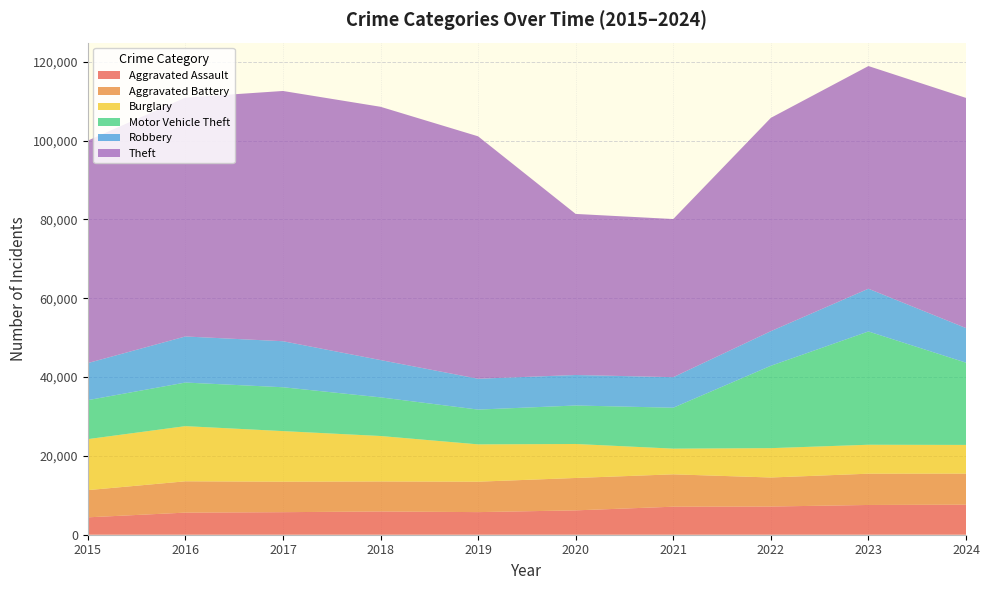

Reading left to right, what are all the values shown in this chart?

Aggravated Assault: 2015=4412	2016=5608	2017=5719	2018=5899	2019=5735	2020=6180	2021=7111	2022=7153	2023=7549	2024=7621
Aggravated Battery: 2015=6901	2016=7944	2017=7736	2018=7611	2019=7719	2020=8218	2021=8212	2022=7364	2023=7935	2024=7887
Burglary: 2015=12939	2016=13996	2017=12835	2018=11534	2019=9470	2020=8623	2021=6517	2022=7448	2023=7342	2024=7276
Motor Vehicle Theft: 2015=9888	2016=11060	2017=11126	2018=9805	2019=8825	2020=9764	2021=10381	2022=20897	2023=28742	2024=20868
Robbery: 2015=9406	2016=11691	2017=11677	2018=9464	2019=7825	2020=7739	2021=7749	2022=8777	2023=10845	2024=8777
Theft: 2015=56441	2016=60604	2017=63490	2018=64257	2019=61503	2020=40862	2021=40121	2022=54121	2023=56490	2024=58391